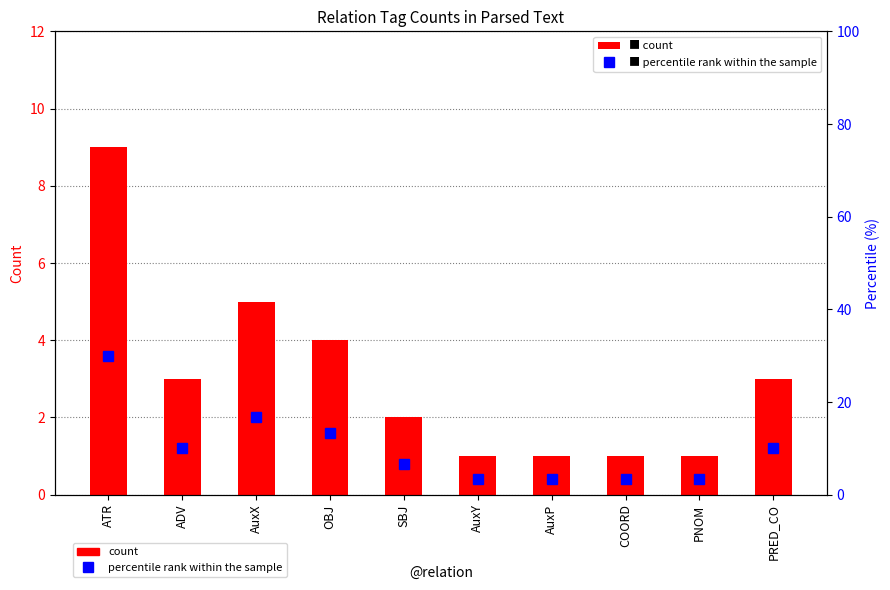

What are all the series names shown in the legend?

count, percentile rank within the sample